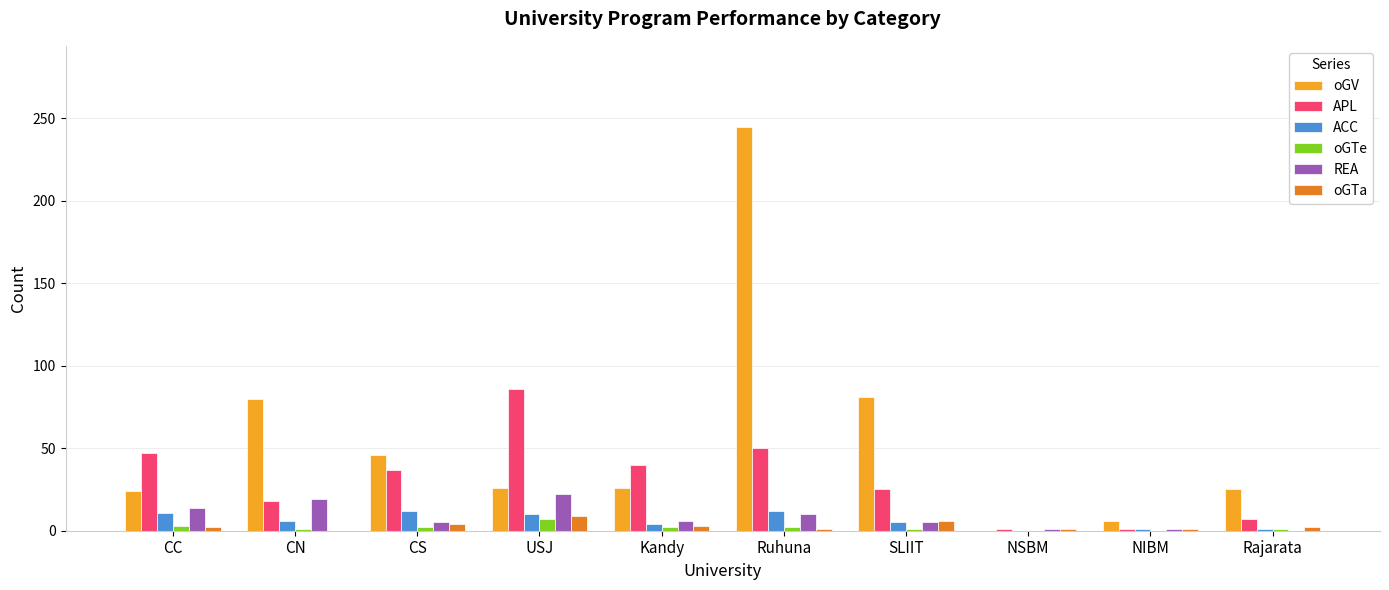

Is it true that oGV equals 111 at SLIIT?

False